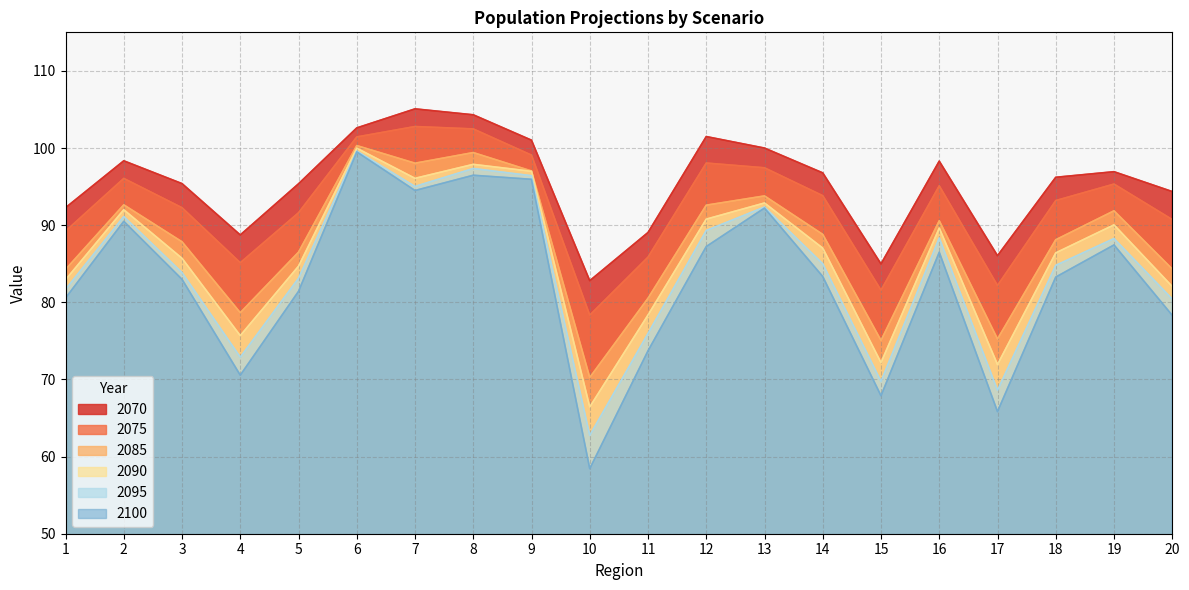

Reading right to left, what are all the values shown in this chart?

2070: 20=94.4	19=96.9	18=96.2	17=86.0	16=98.3	15=85.0	14=96.8	13=100.0	12=101.5	11=89.1	10=82.8	9=101.0	8=104.3	7=105.1	6=102.6	5=95.4	4=88.7	3=95.4	2=98.3	1=92.3
2075: 20=90.7	19=95.3	18=93.2	17=82.2	16=95.1	15=81.6	14=93.8	13=97.4	12=98.1	11=85.9	10=78.3	9=99.1	8=102.5	7=102.8	6=101.4	5=91.6	4=85.1	3=92.3	2=96.1	1=89.2
2085: 20=84.3	19=91.9	18=88.1	17=75.2	16=90.6	15=75.1	14=88.8	13=93.8	12=92.6	11=80.5	10=70.3	9=97.0	8=99.4	7=98.0	6=100.3	5=86.5	4=78.7	3=87.8	2=92.6	1=84.3
2090: 20=82.1	19=90.0	18=86.4	17=71.9	16=89.6	15=72.2	14=87.0	13=92.9	12=90.8	11=78.4	10=66.4	9=97.0	8=97.9	7=96.1	6=100.0	5=84.7	4=75.7	3=85.7	2=92.0	1=82.9
2095: 20=80.4	19=88.3	18=84.8	17=68.6	16=88.3	15=69.7	14=85.0	13=92.3	12=89.3	11=76.0	10=62.8	9=96.4	8=97.3	7=95.0	6=99.6	5=83.1	4=72.9	3=83.9	2=91.1	1=81.7
2100: 20=78.3	19=87.4	18=83.3	17=65.8	16=86.5	15=67.9	14=83.3	13=92.2	12=87.2	11=73.7	10=58.4	9=95.9	8=96.5	7=94.5	6=99.5	5=81.4	4=70.6	3=83.0	2=90.5	1=80.6